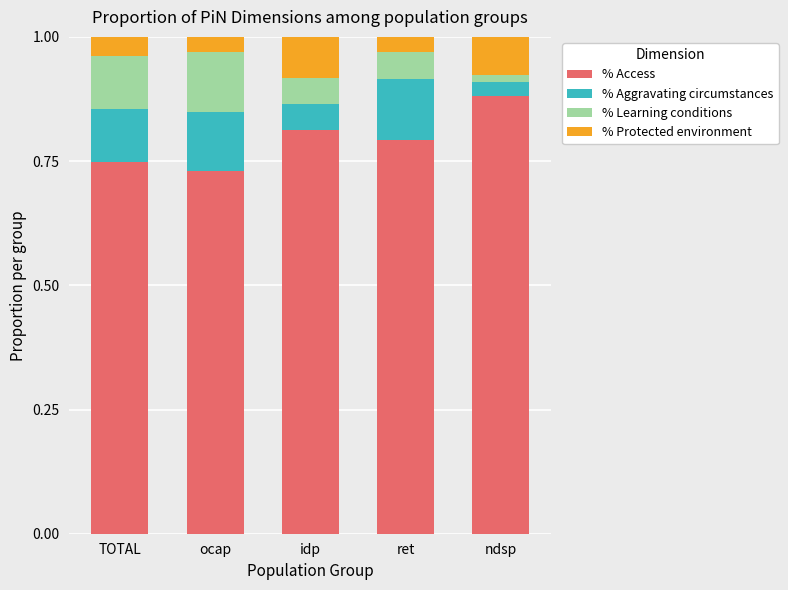

At which label does % Access reach its peak?

ndsp